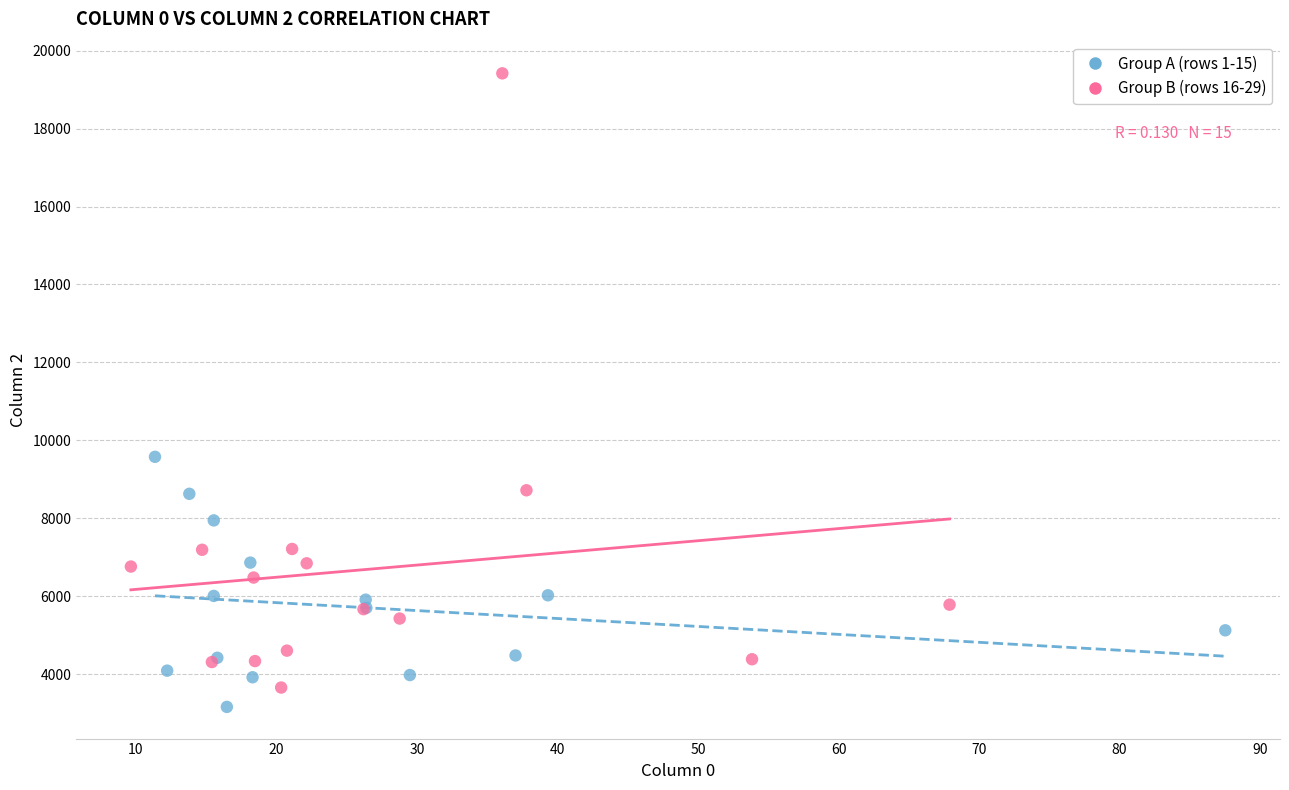

Which series has the widest spread of Y values?

Group B (rows 16-29)